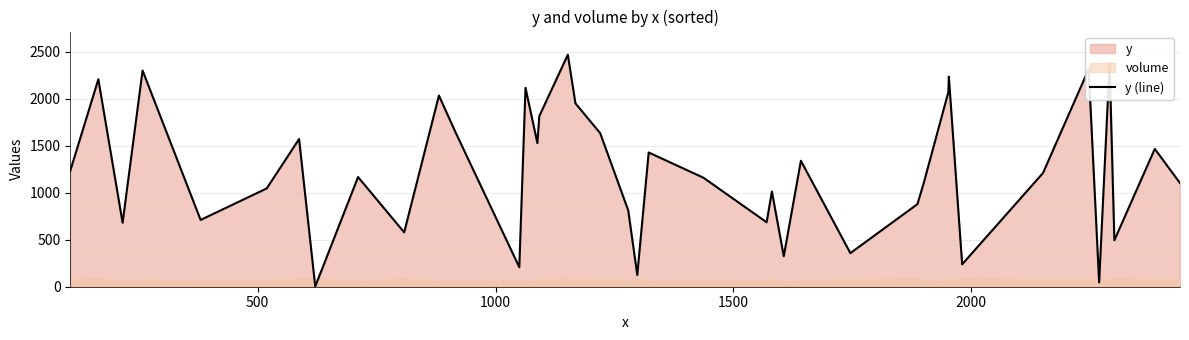

Reading left to right, transcribe all the data shown in this chart.

1233	2205	680	2298	710	1045	1570	3	1166	578	2032	1630	207	2114	1527	1813	2466	1949	1633	811	125	1427	1159	685	1012	324	1339	357	878	1098	2069	2234	238	1209	2313	45	2379	494	1465	1102